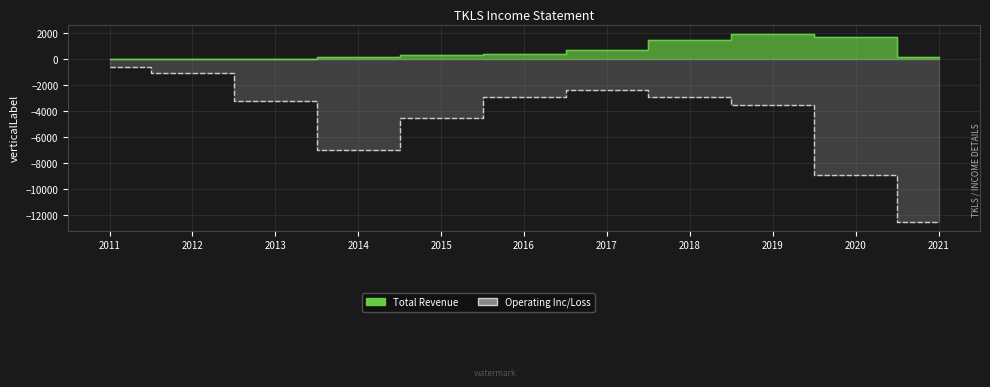

Reading left to right, list all the values displayed in this chart.

Total Revenue: 0	0	0	200	300	400	700	1500	1900	1700	200
Operating Income or Loss: -600	-1100	-3200	-7000	-4500	-2900	-2400	-2900	-3500	-8900	-12500